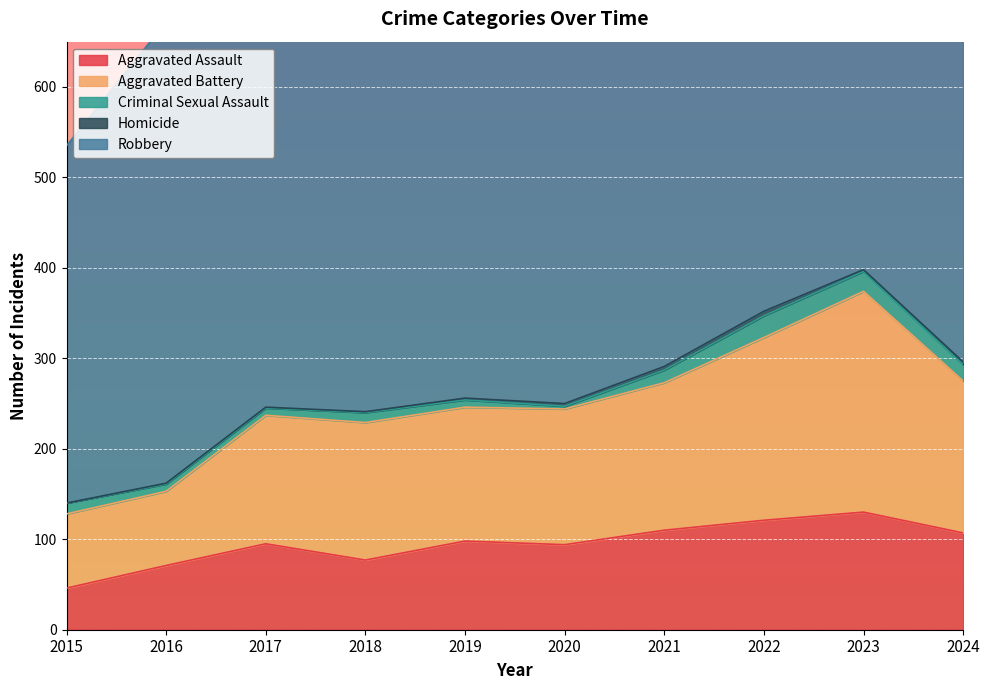

Which label corresponds to the smallest value in the chart?

2015